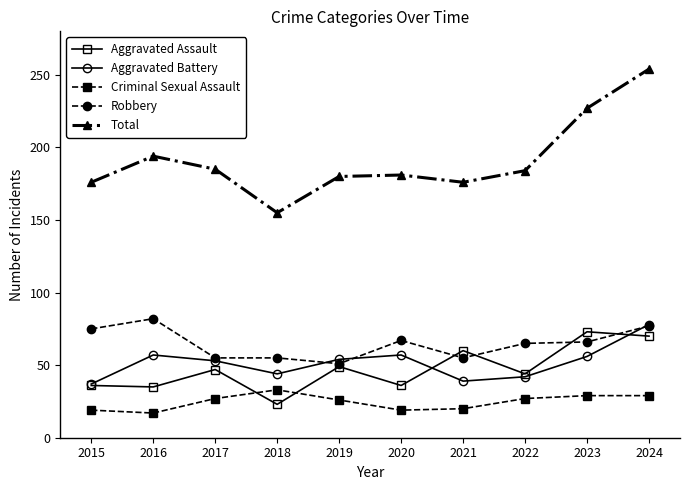

What is the minimum value for Robbery?

51